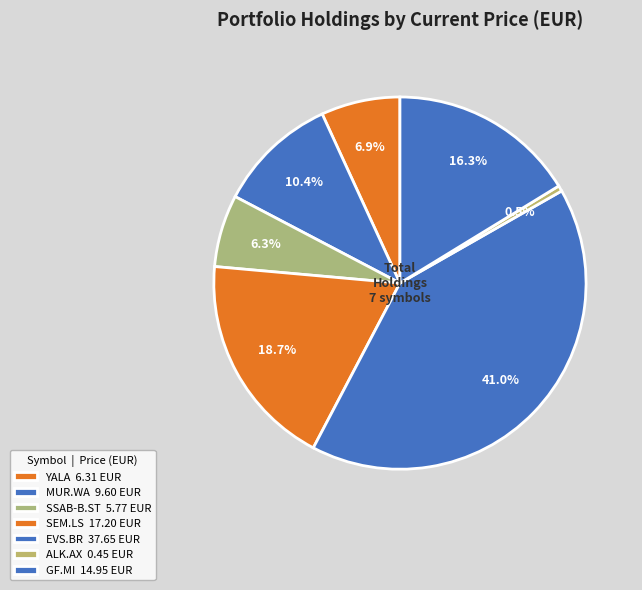

How many segments does this pie chart have?

7